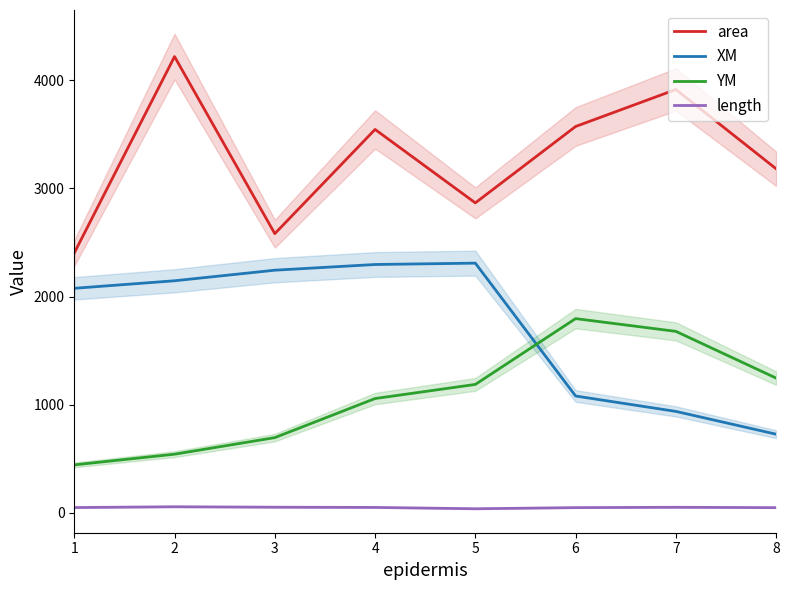

Is it true that XM equals 488.9 at 8?

False